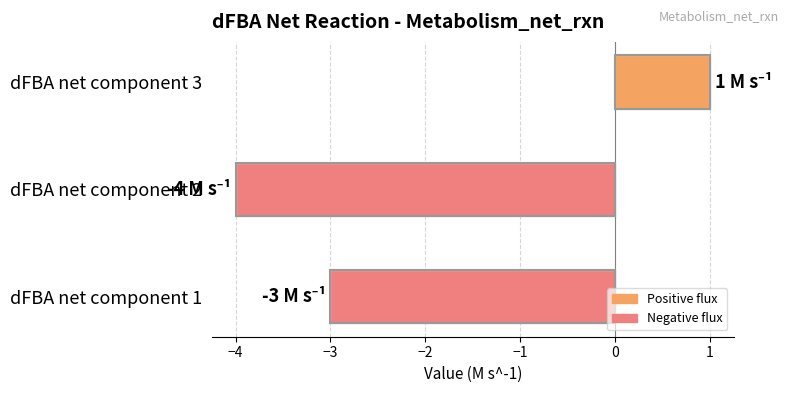

List the labels in order of value, smallest first.

dFBA net component 2, dFBA net component 1, dFBA net component 3